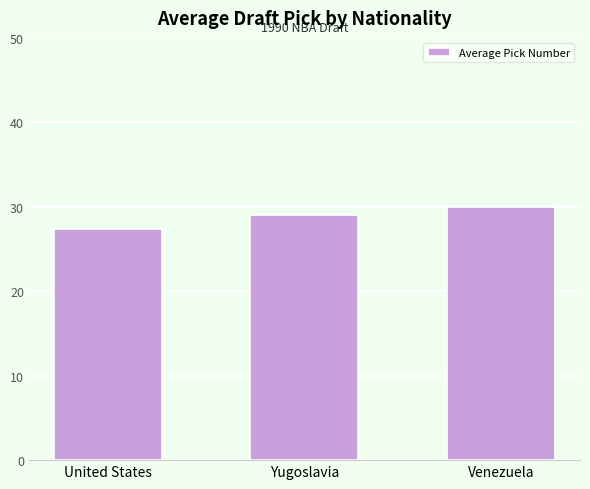

What is the value of the 3rd bar from the left?

30.0